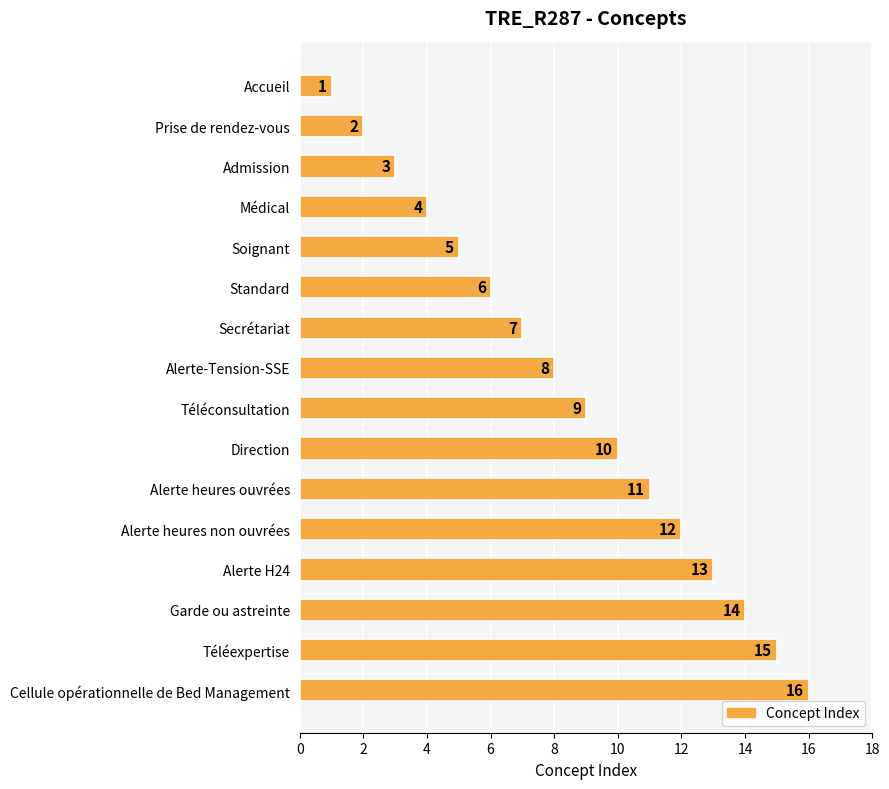

What is the greatest value displayed?

16